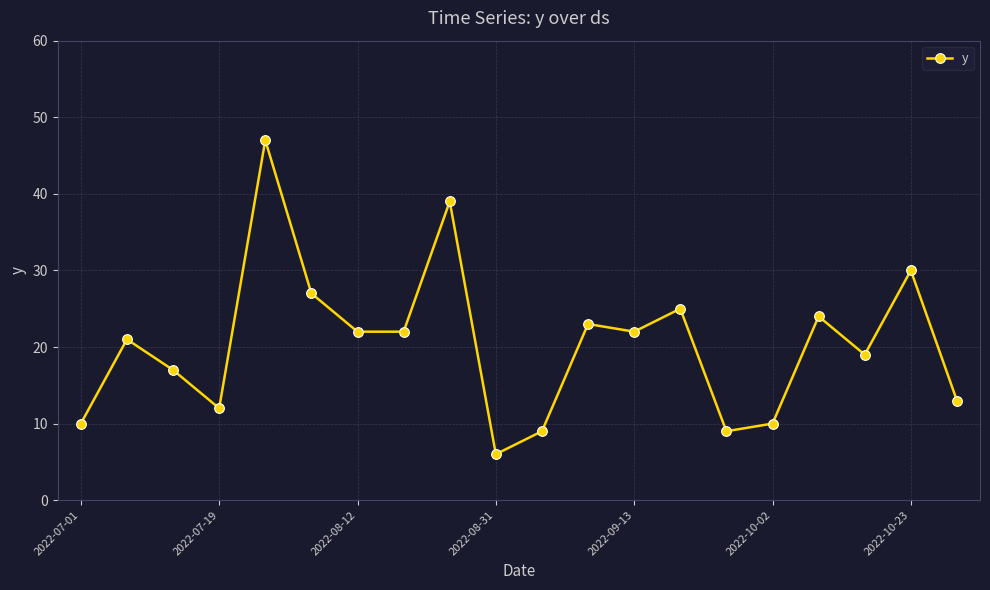

How many interior local peaks (higher than both neighbors) does the data have?

7